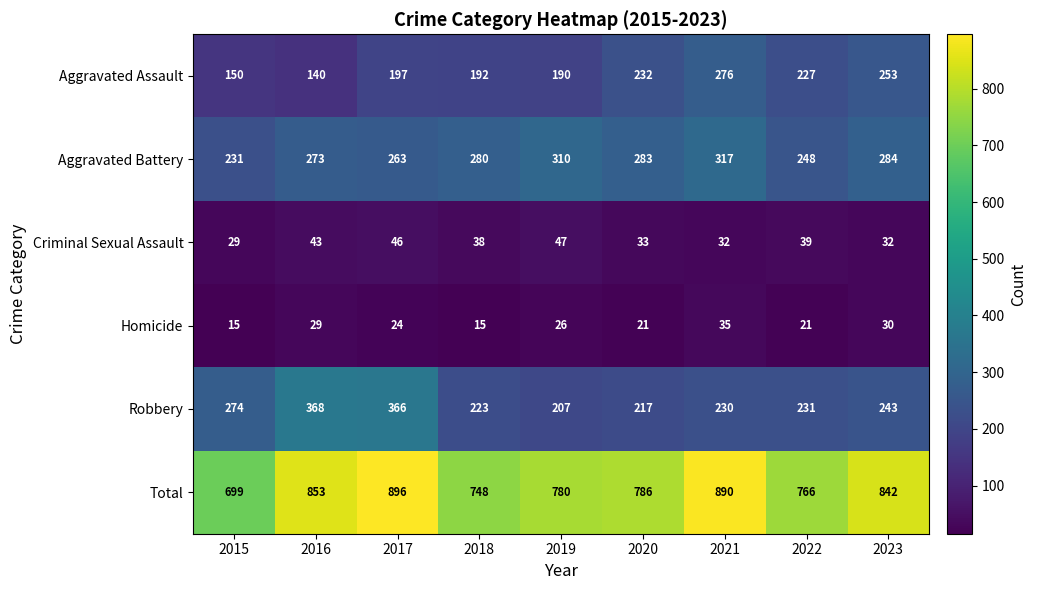

Which series has the largest range (max minus min)?

Total